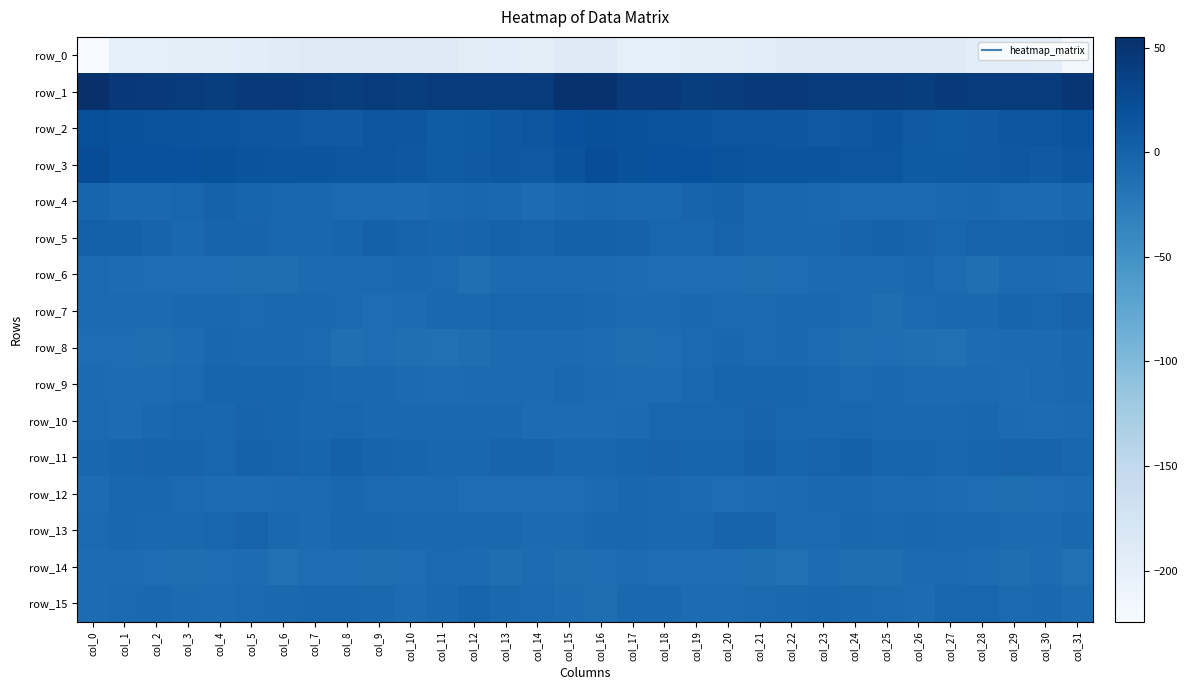

What is the spread (max minus min) of values at col_30?

240.0